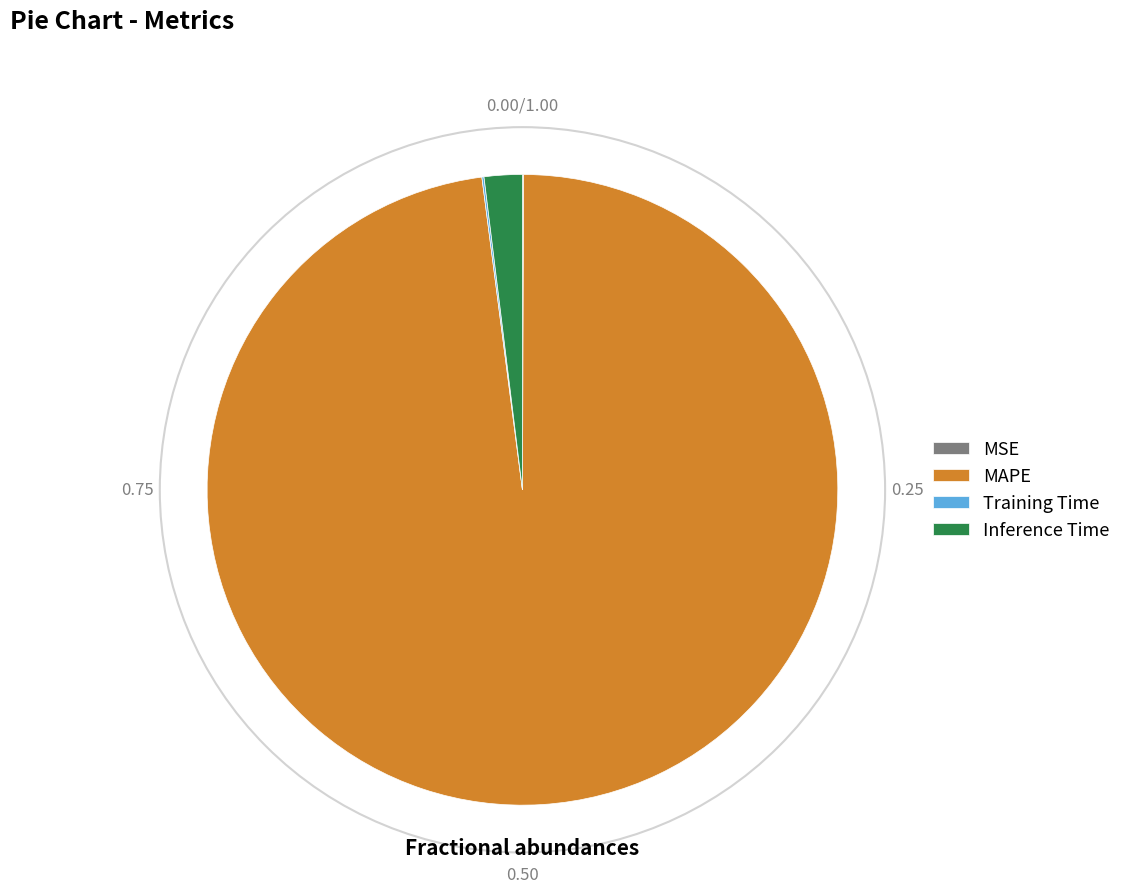

What is the largest slice in the pie chart?

MAPE